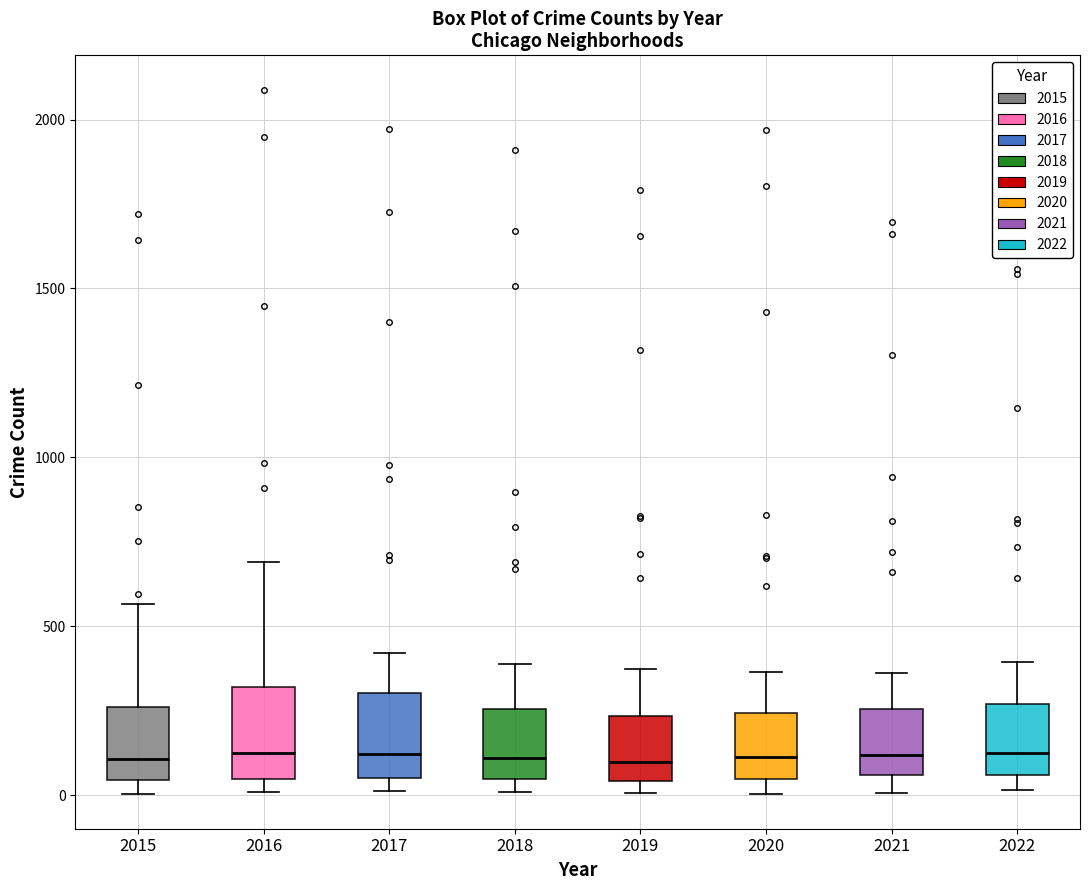

Where does the upper whisker of the box at x = 2016 end on the y-axis? The values are not printed on the chart, so give them approximately, as read against the axis.

700